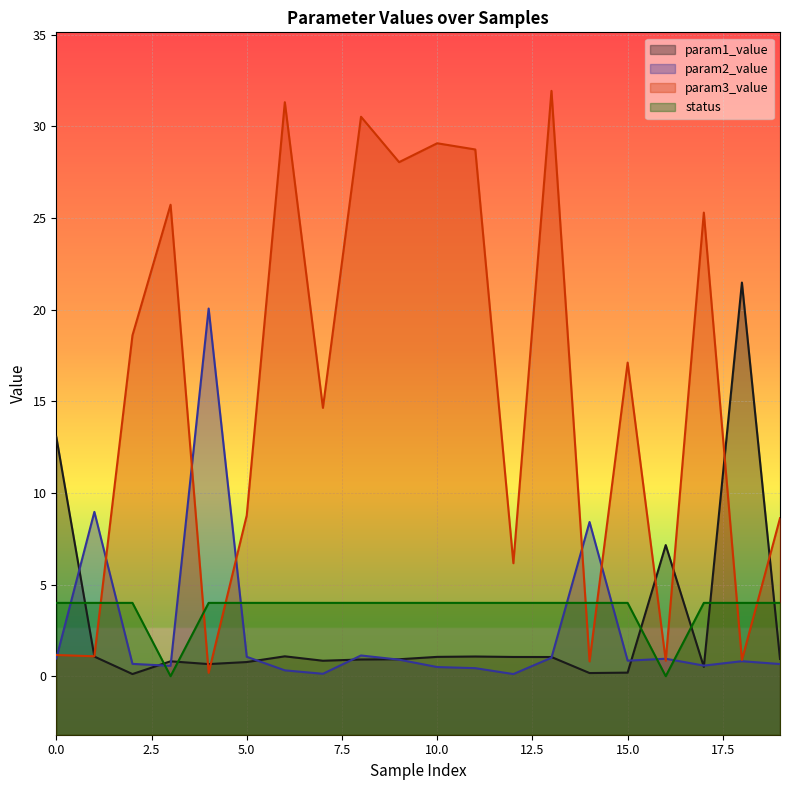

What is the highest value of the param3_value series?

31.9